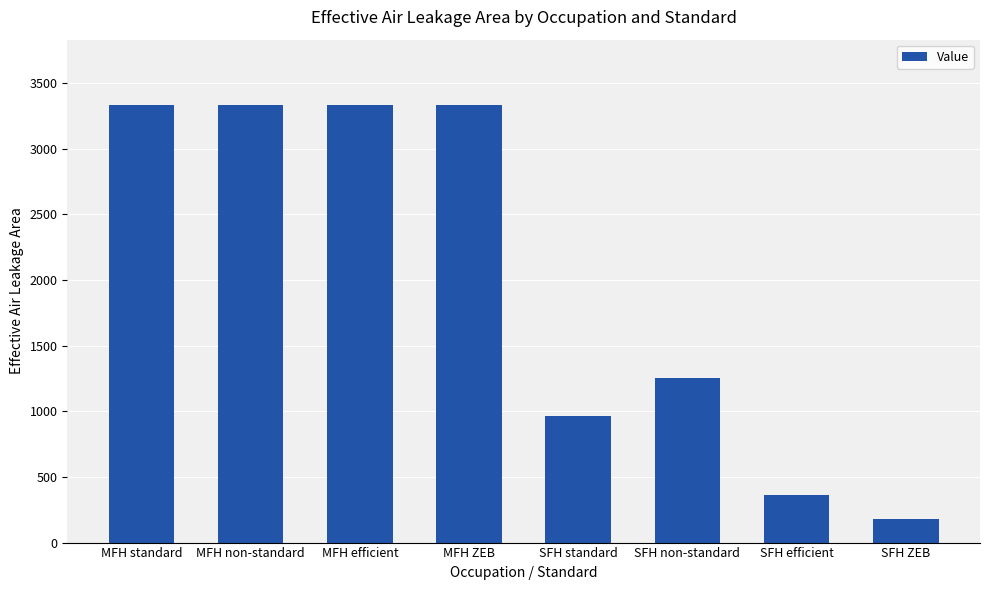

True or false: the data shows 3330.0 at MFH efficient.

True